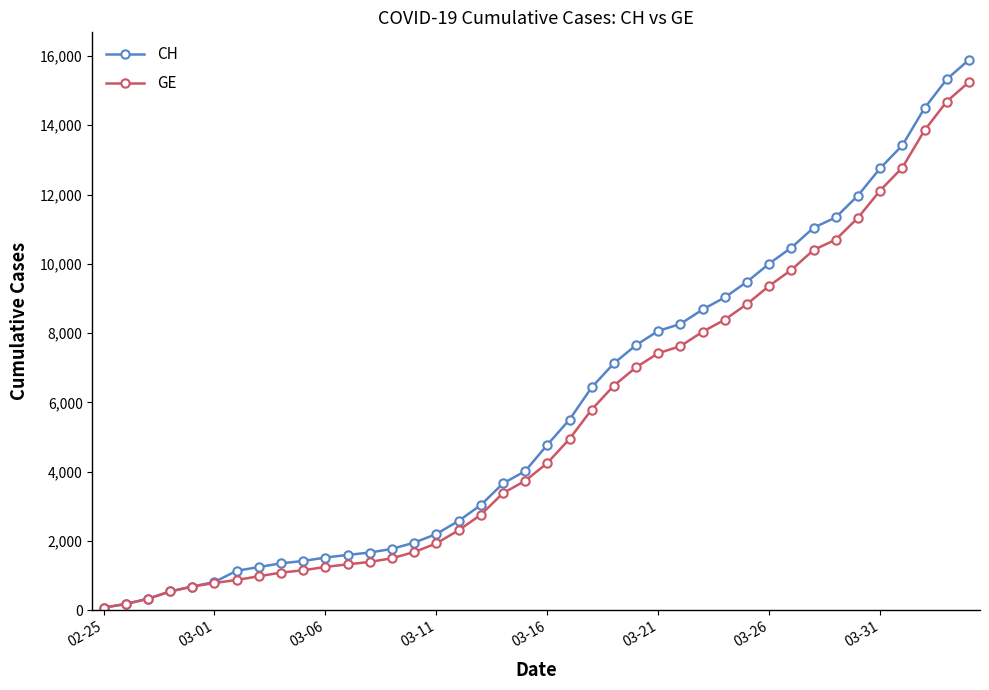

Which series has the widest spread of values?

CH